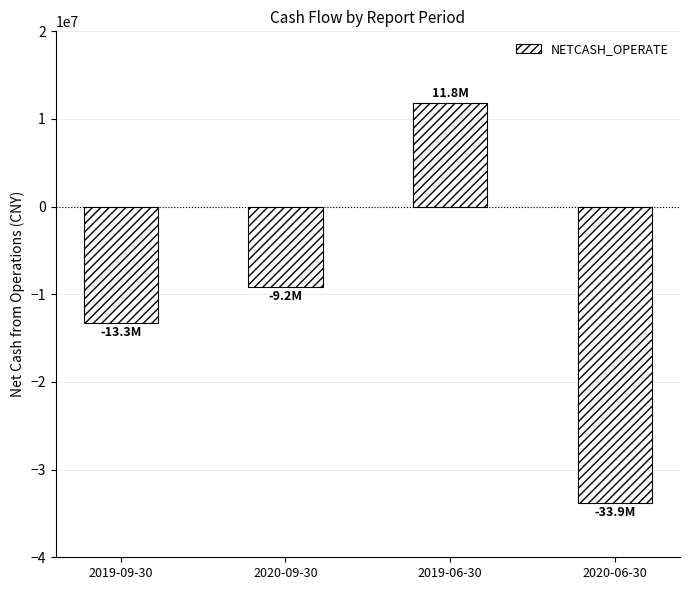

Are the bars grouped side by side (vs. stacked)?

No